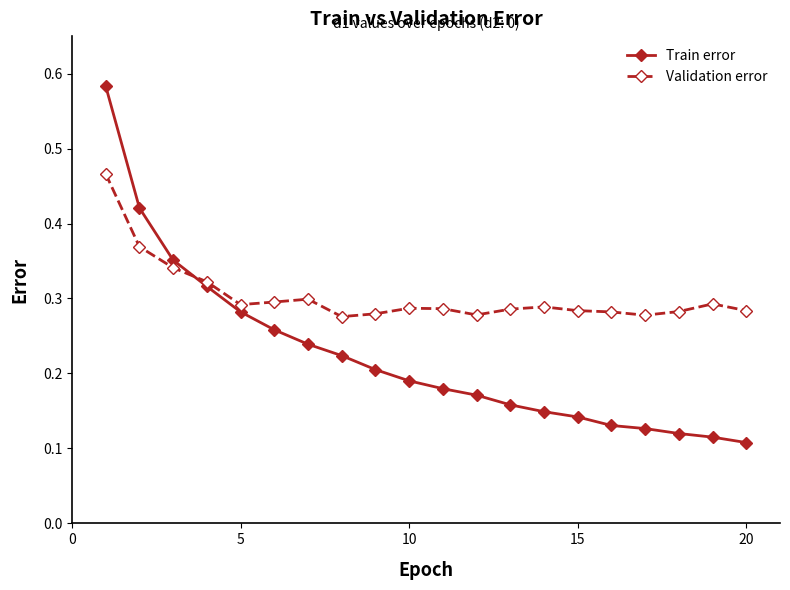

What are all the series names shown in the legend?

Train error, Validation error